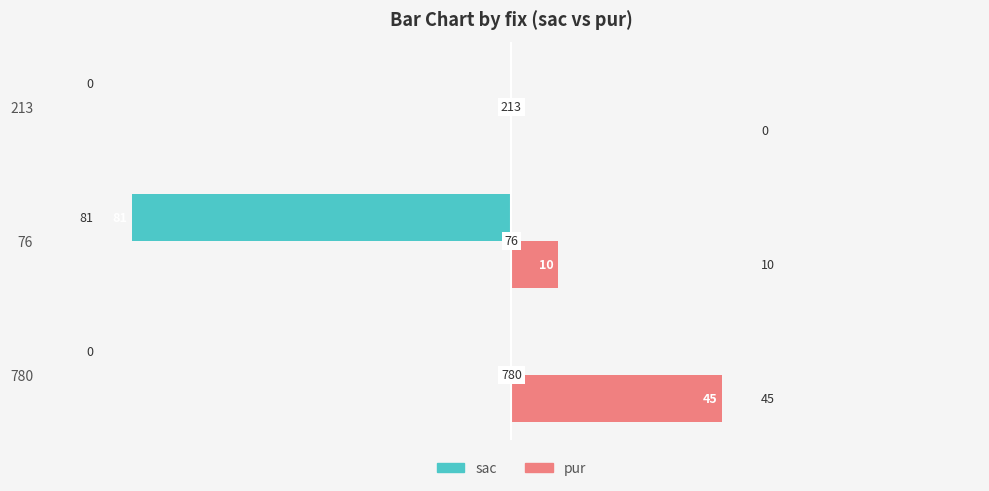

Count the sac values in the range -81 to 0.

3